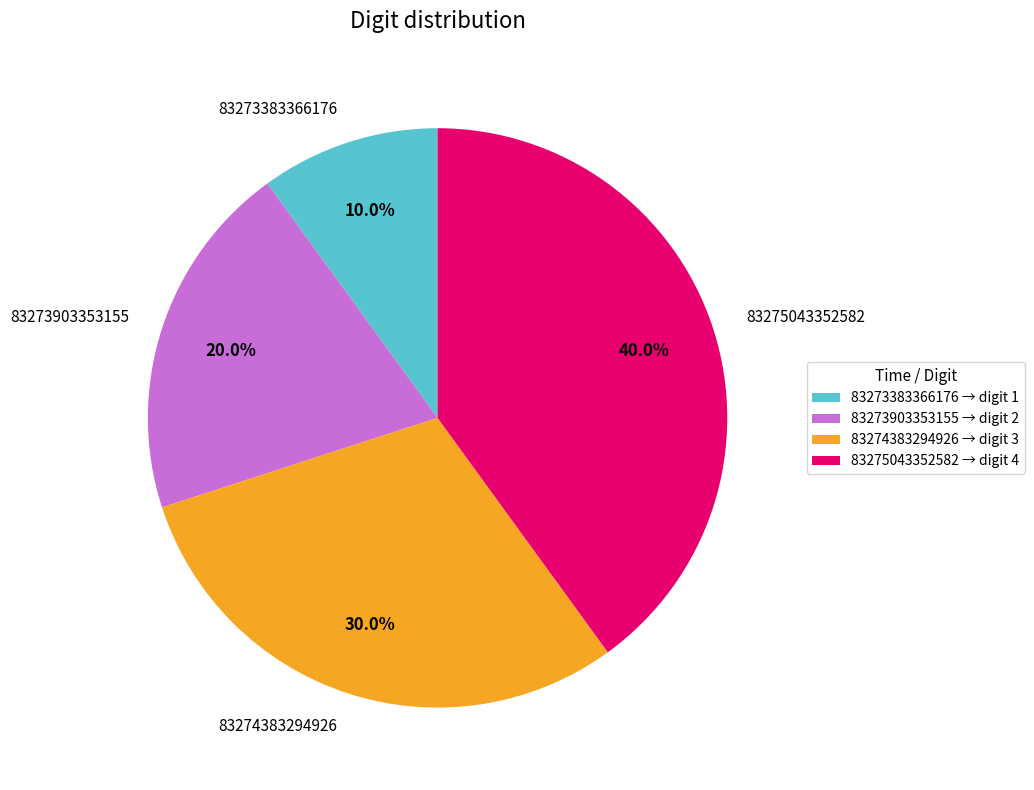

Is there a majority slice in this chart?

No